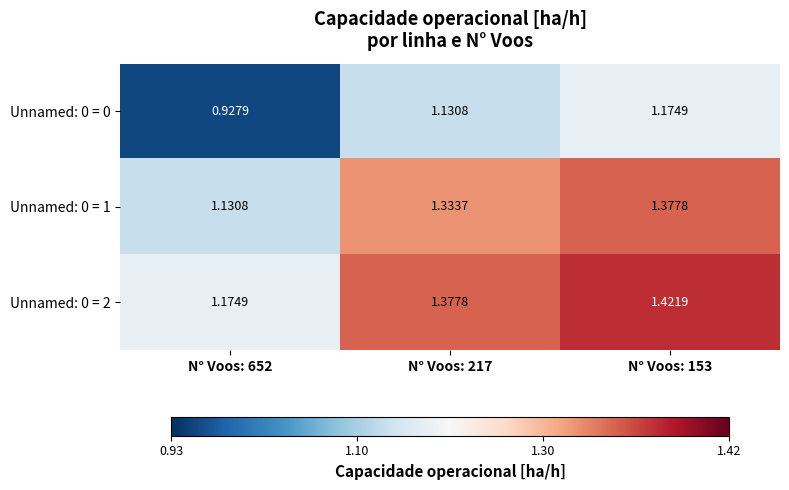

Reading left to right, extract all data points from this chart.

Unnamed: 0 = 0: N° Voos: 652=0.9	N° Voos: 217=1.1	N° Voos: 153=1.2
Unnamed: 0 = 1: N° Voos: 652=1.1	N° Voos: 217=1.3	N° Voos: 153=1.4
Unnamed: 0 = 2: N° Voos: 652=1.2	N° Voos: 217=1.4	N° Voos: 153=1.4